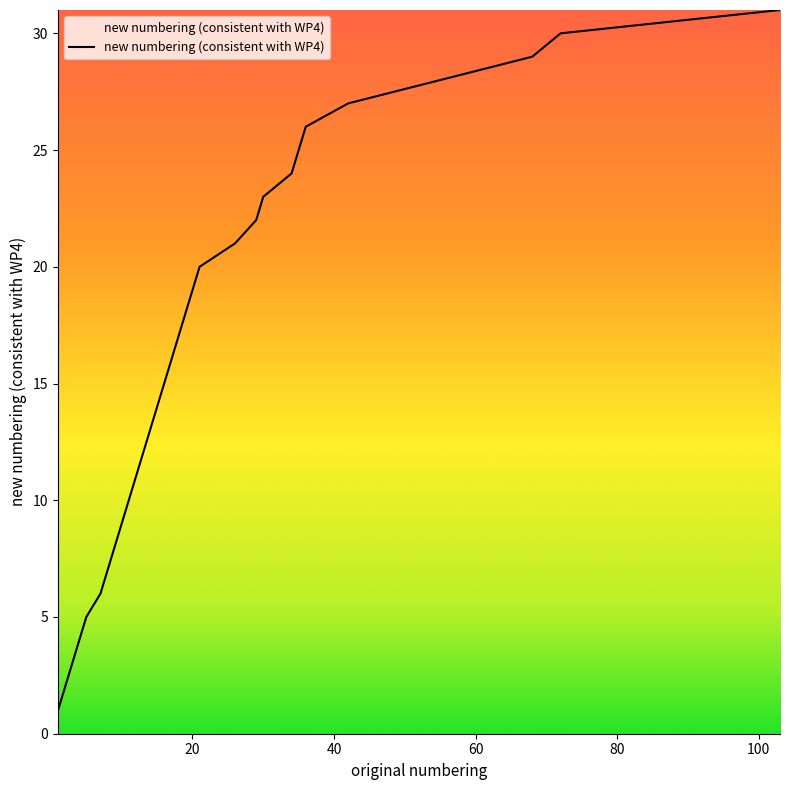

What is the sum of all values?

496